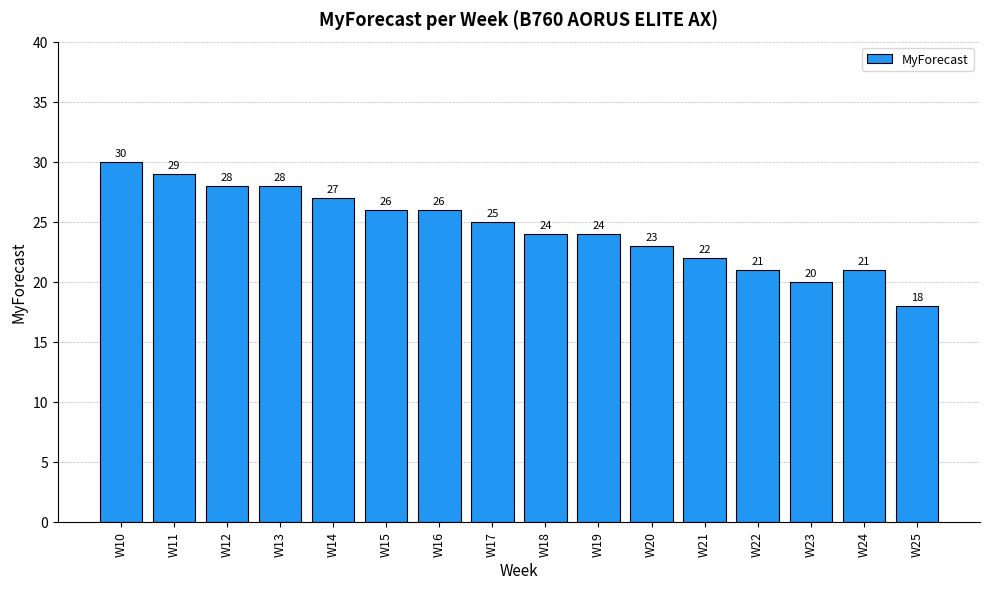

Is it true that the value at W21 is 22?

True